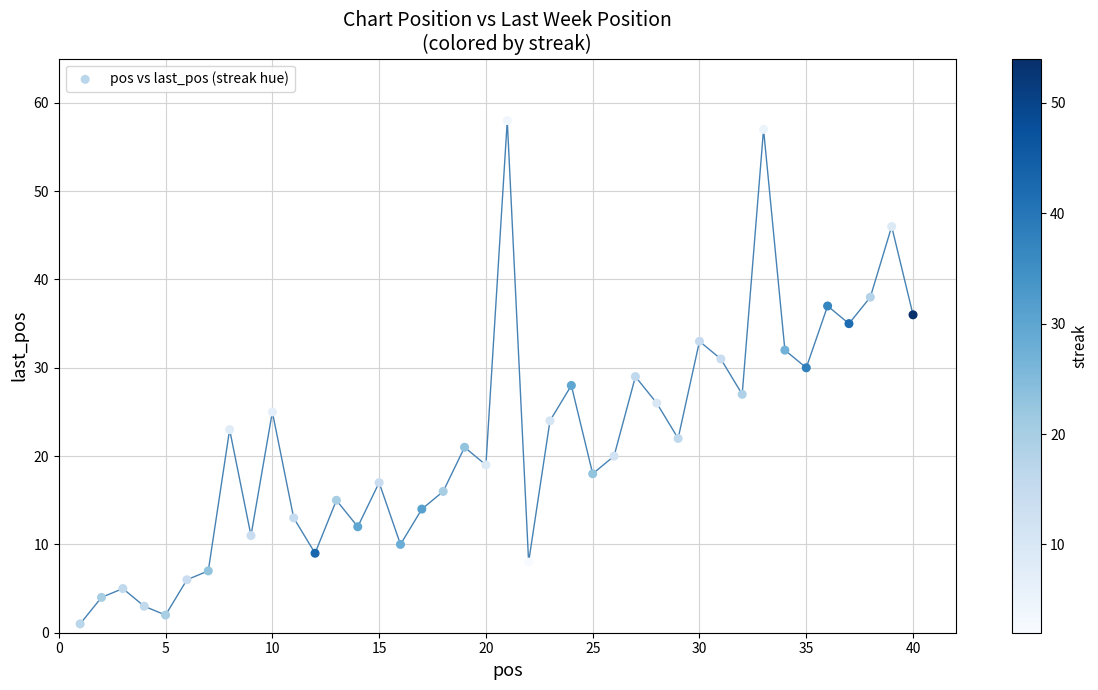

What is the range of X values (max minus min)?

39